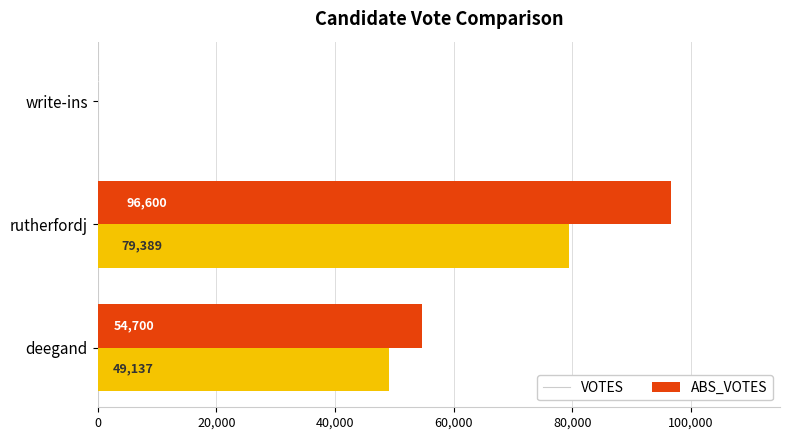

Which series has the largest total across all categories?

VOTES